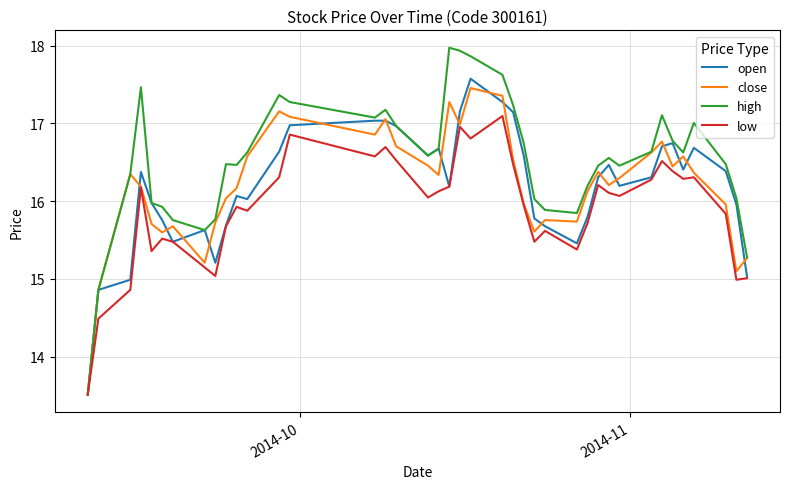

Which series has the widest spread of values?

high